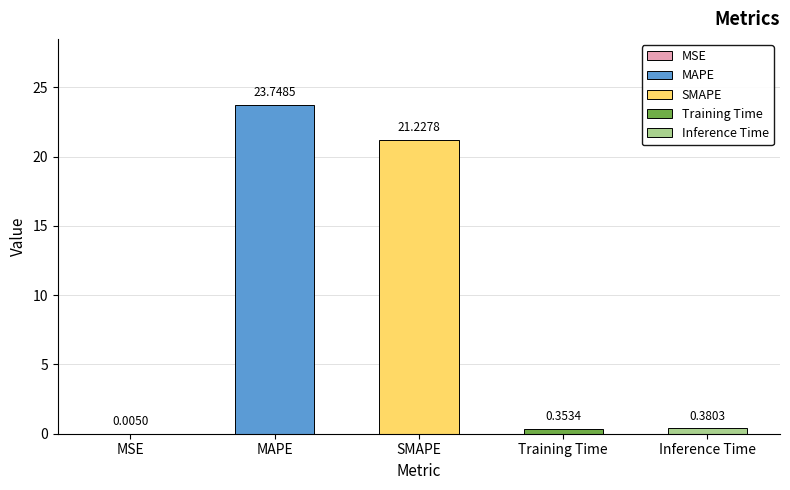

At which label is the value closest to 11?

SMAPE